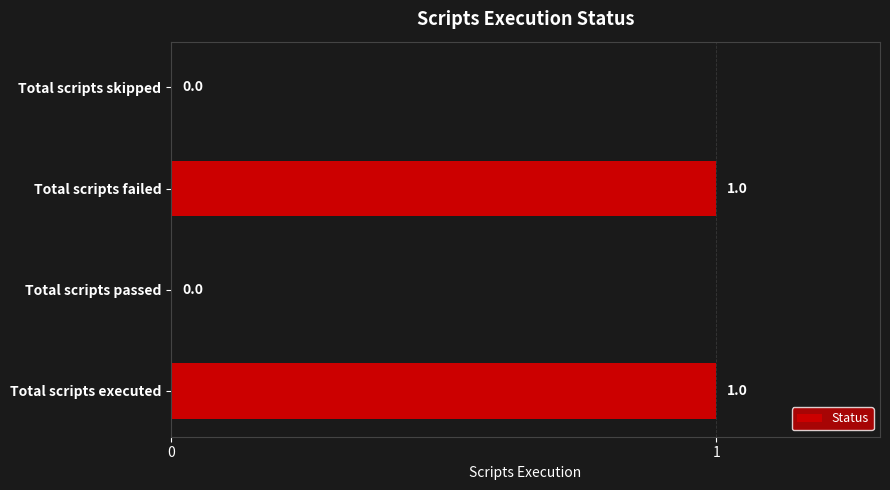

Reading bottom to top, transcribe all the data shown in this chart.

Total scripts executed=1	Total scripts passed=0	Total scripts failed=1	Total scripts skipped=0